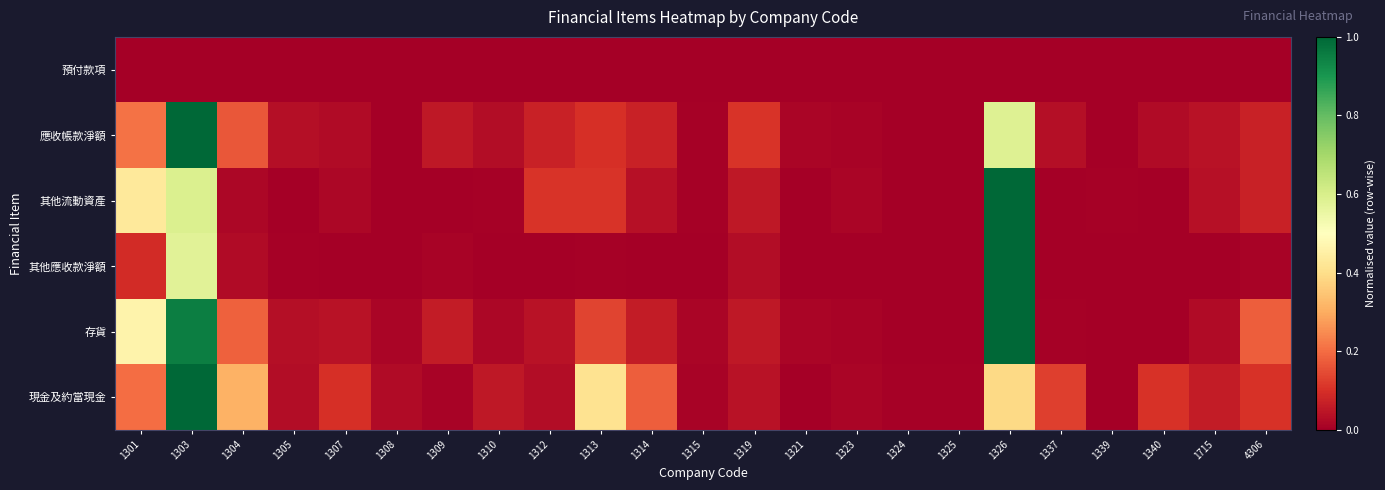

List the series in order of their peak value, lowest first.

預付款項, 應收帳款淨額, 其他流動資產, 其他應收款淨額, 存貨, 現金及約當現金